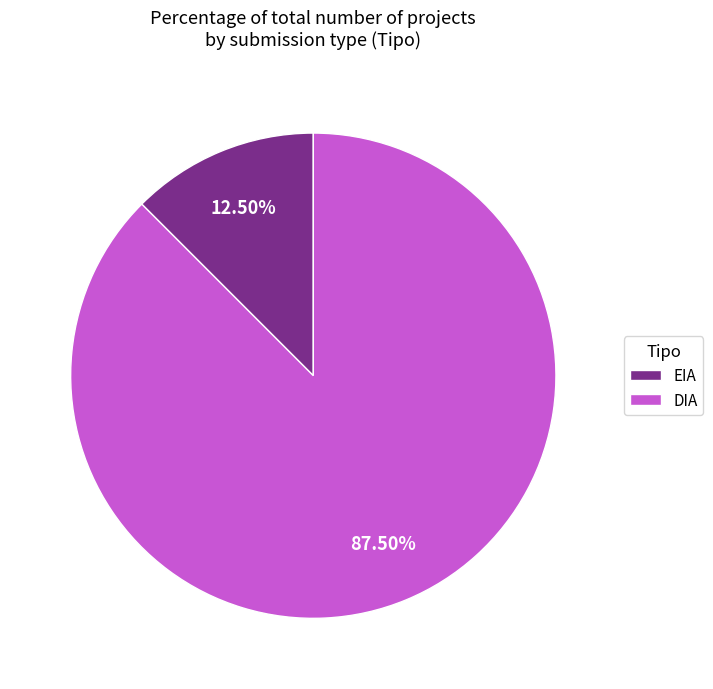

Rank the categories by value from highest to lowest.

DIA, EIA